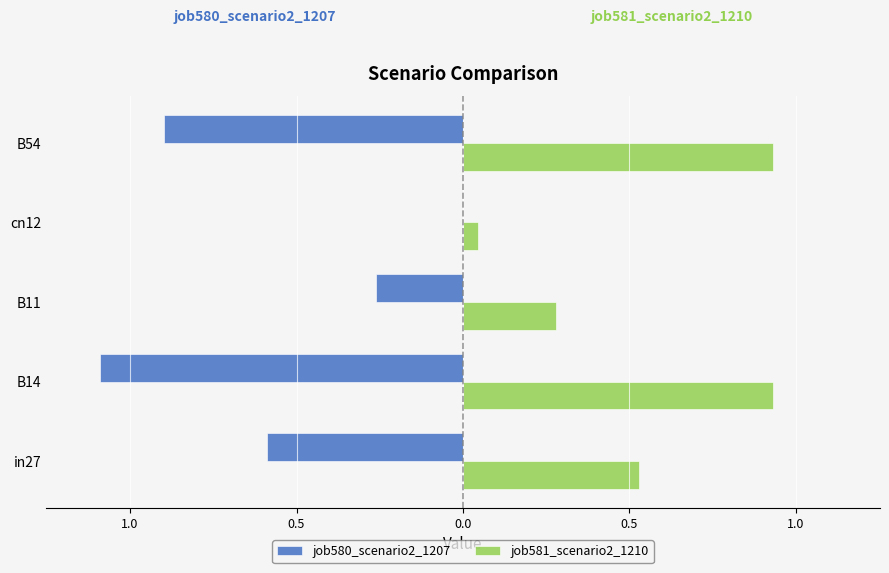

What are all the series names shown in the legend?

job580_scenario2_1207, job581_scenario2_1210